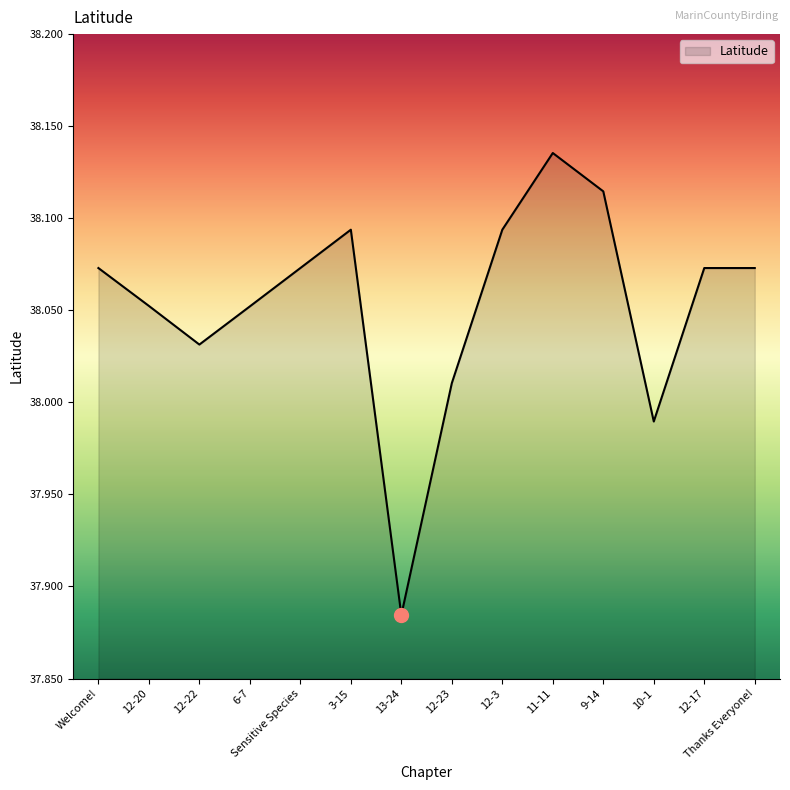

Is it true that the value at 3-15 is 57.9?

False